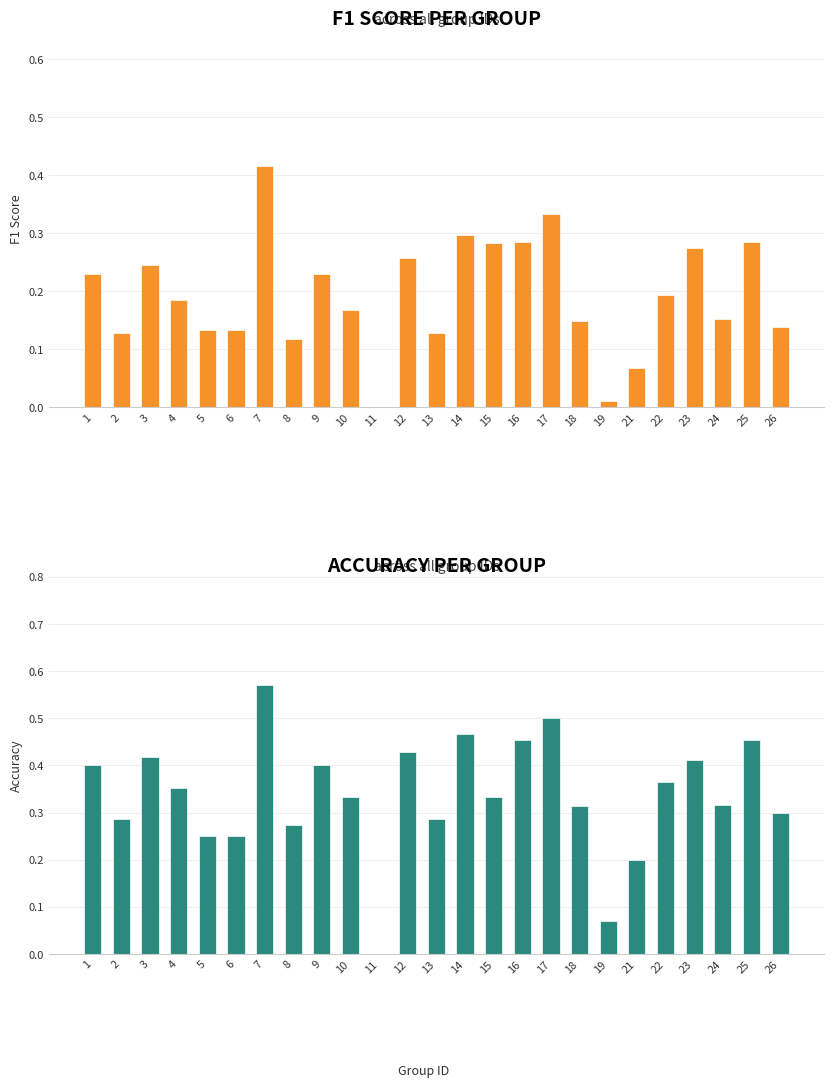

What is the difference between the F1 Score values at 5 and 17?

0.2